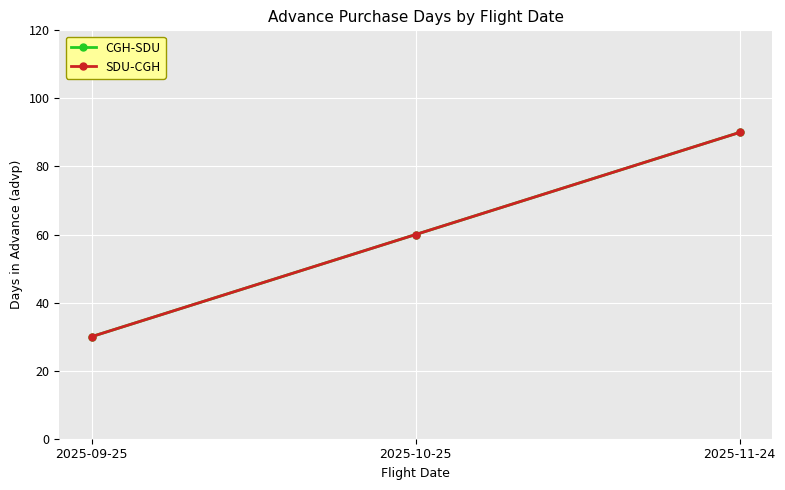

Which series has the largest total across all categories?

CGH-SDU